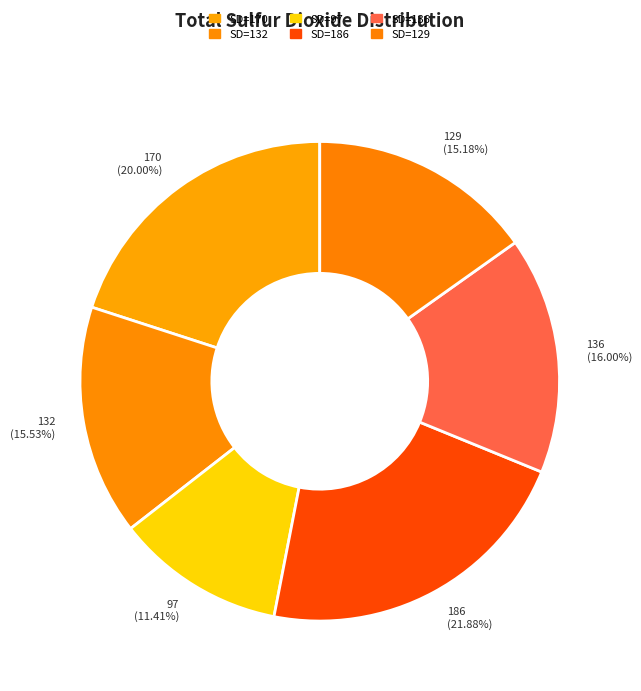

To the nearest percent, what is the average slice percentage?

17%